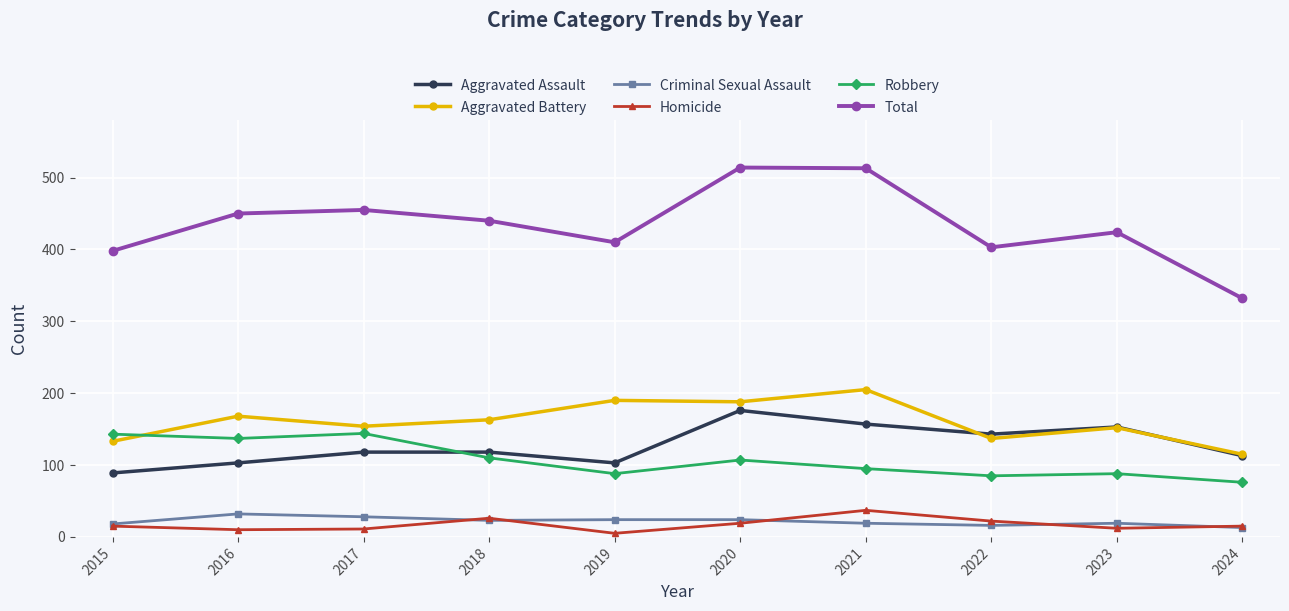

Is the value of Total at 2020 greater than the value of Aggravated Battery at 2018?

Yes